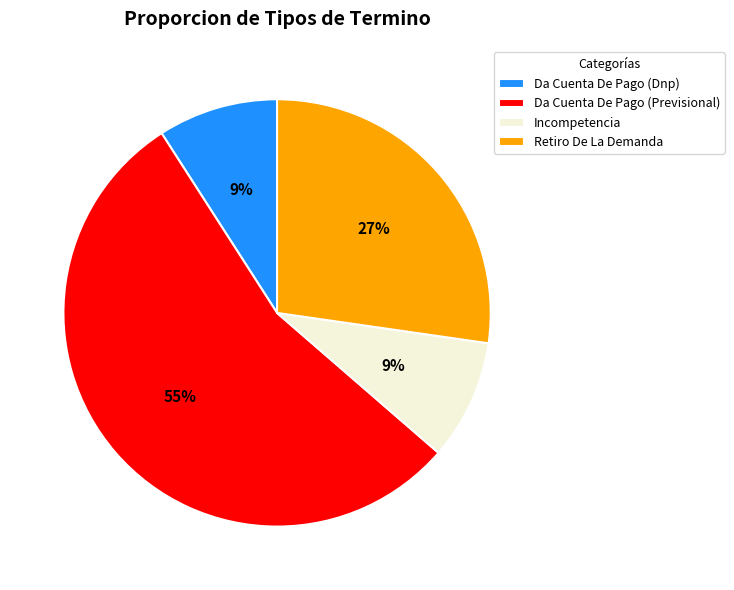

To the nearest percent, what percentage of the pie is Incompetencia?

9%